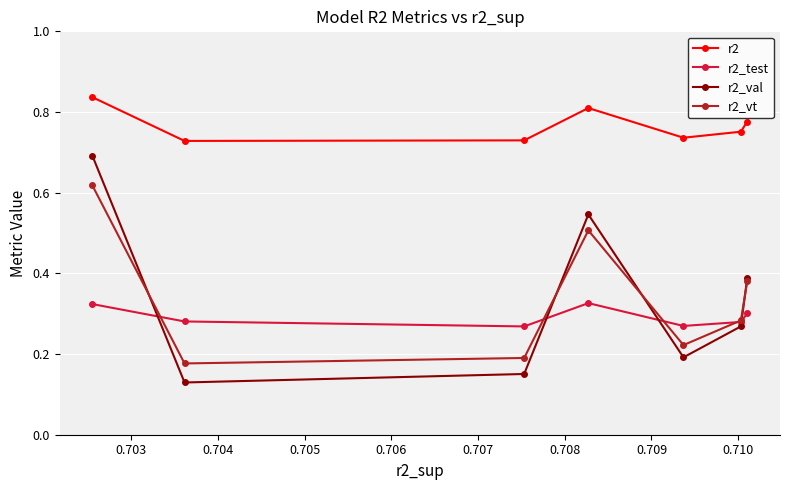

Rank the series by their maximum value, from lowest to highest.

r2_test, r2_vt, r2_val, r2